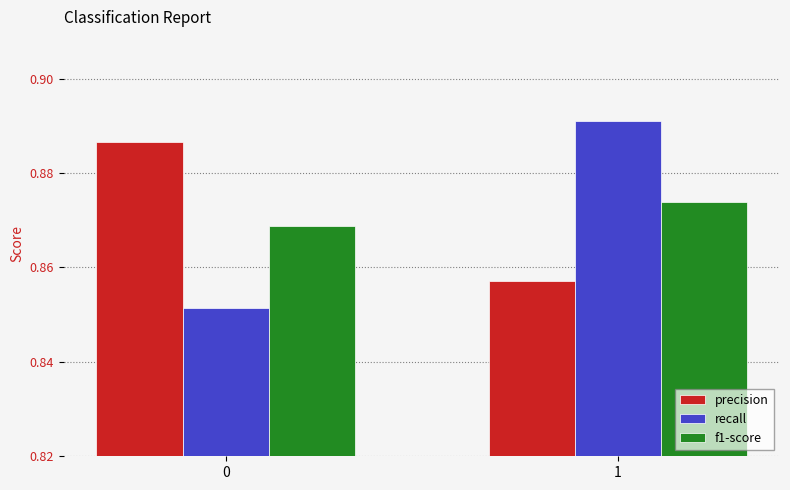

Which series has the widest spread of values?

recall